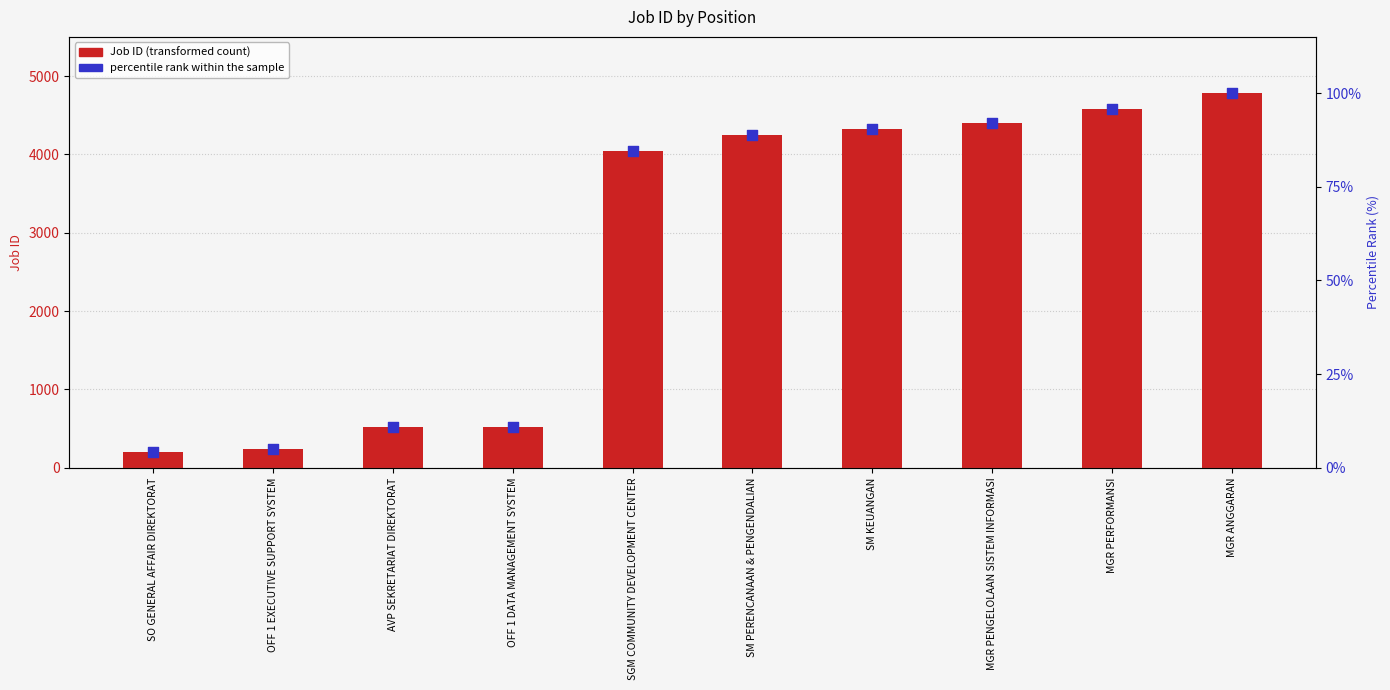

At which category is the sum across all series the highest?

MGR ANGGARAN